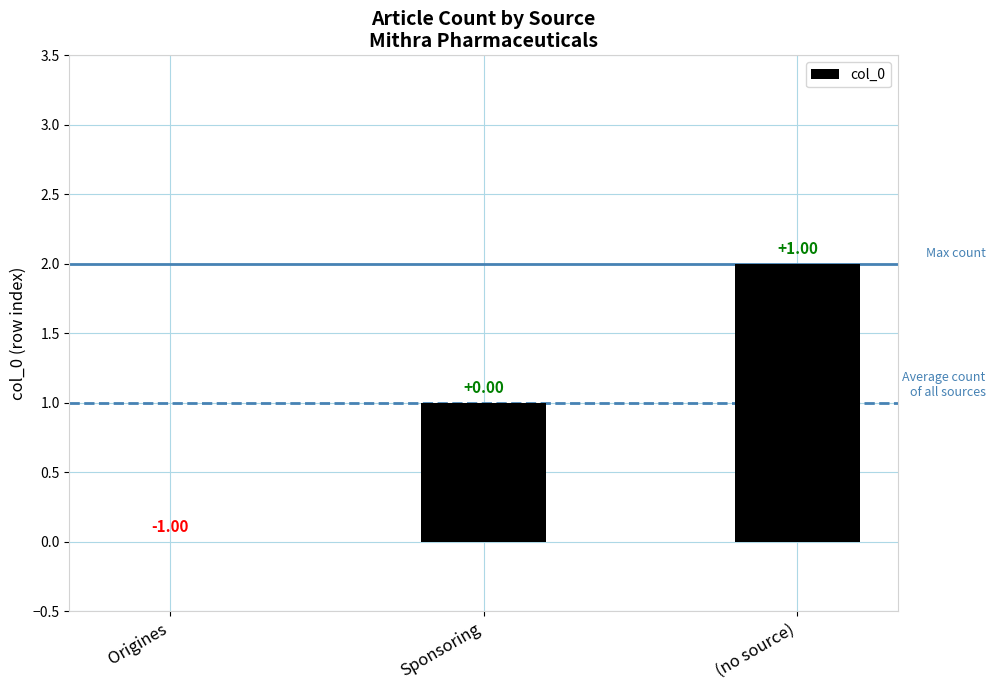

How many positive values are there?

2